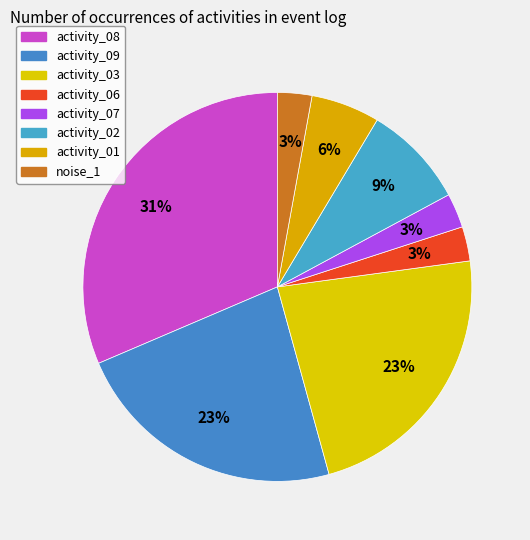

The activity_07 slice represents 1% of the pie. True or false?

False